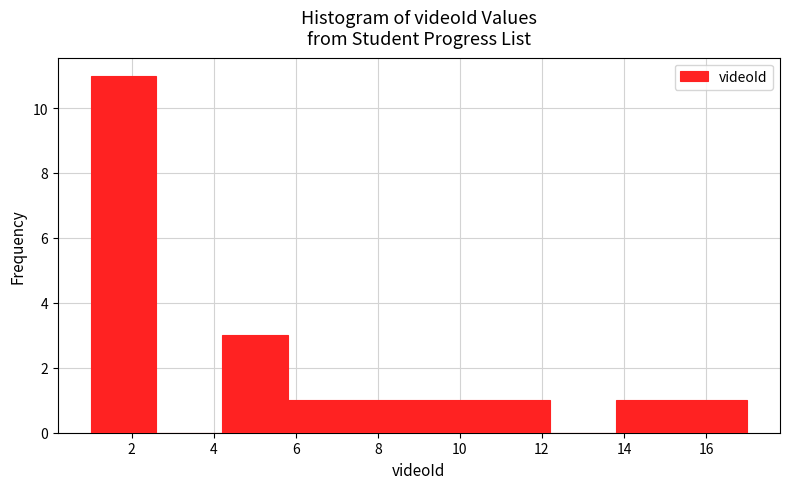

Reading left to right, list every bar in this chart as the range it spans on the x-axis followed by its height. The values are not printed on the chart, so give them approximately, as read against the axis.

1.0 to 2.6: 11
2.6 to 4.2: 0
4.2 to 5.8: 3
5.8 to 7.4: 1
7.4 to 9.0: 1
9.0 to 10.6: 1
10.6 to 12.2: 1
12.2 to 13.8: 0
13.8 to 15.4: 1
15.4 to 17.0: 1